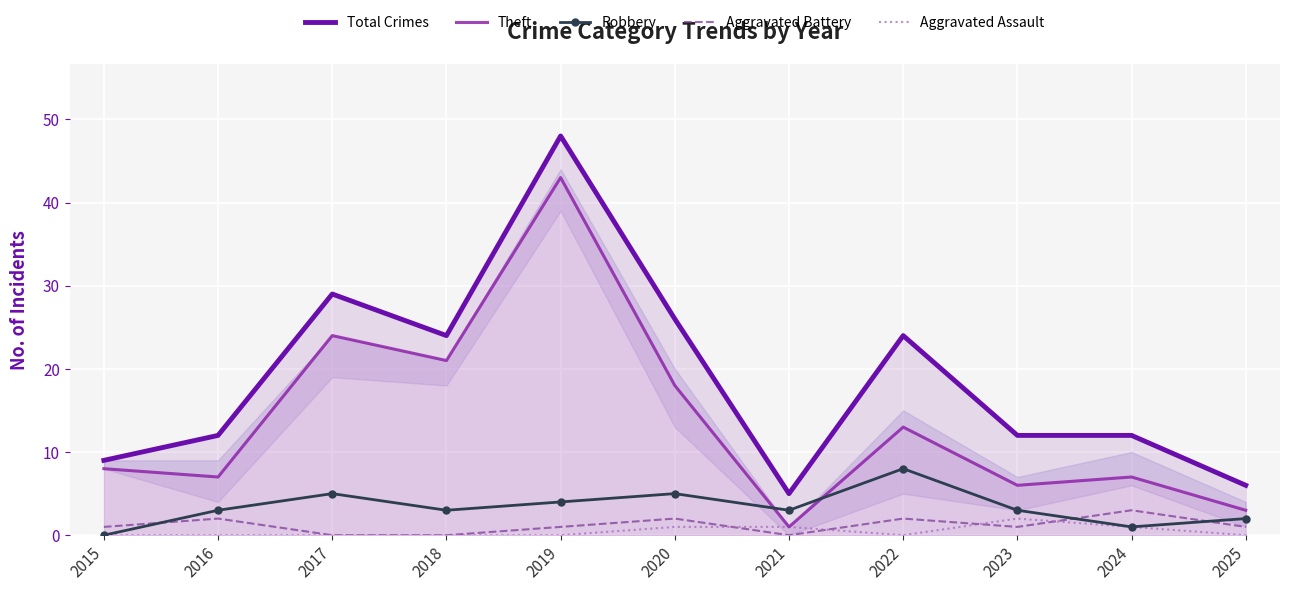

Reading left to right, transcribe all the data shown in this chart.

Total Crimes: 2015=9	2016=12	2017=29	2018=24	2019=48	2020=26	2021=5	2022=24	2023=12	2024=12	2025=6
Theft: 2015=8	2016=7	2017=24	2018=21	2019=43	2020=18	2021=1	2022=13	2023=6	2024=7	2025=3
Robbery: 2015=0	2016=3	2017=5	2018=3	2019=4	2020=5	2021=3	2022=8	2023=3	2024=1	2025=2
Aggravated Battery: 2015=1	2016=2	2017=0	2018=0	2019=1	2020=2	2021=0	2022=2	2023=1	2024=3	2025=1
Aggravated Assault: 2015=0	2016=0	2017=0	2018=0	2019=0	2020=1	2021=1	2022=0	2023=2	2024=1	2025=0